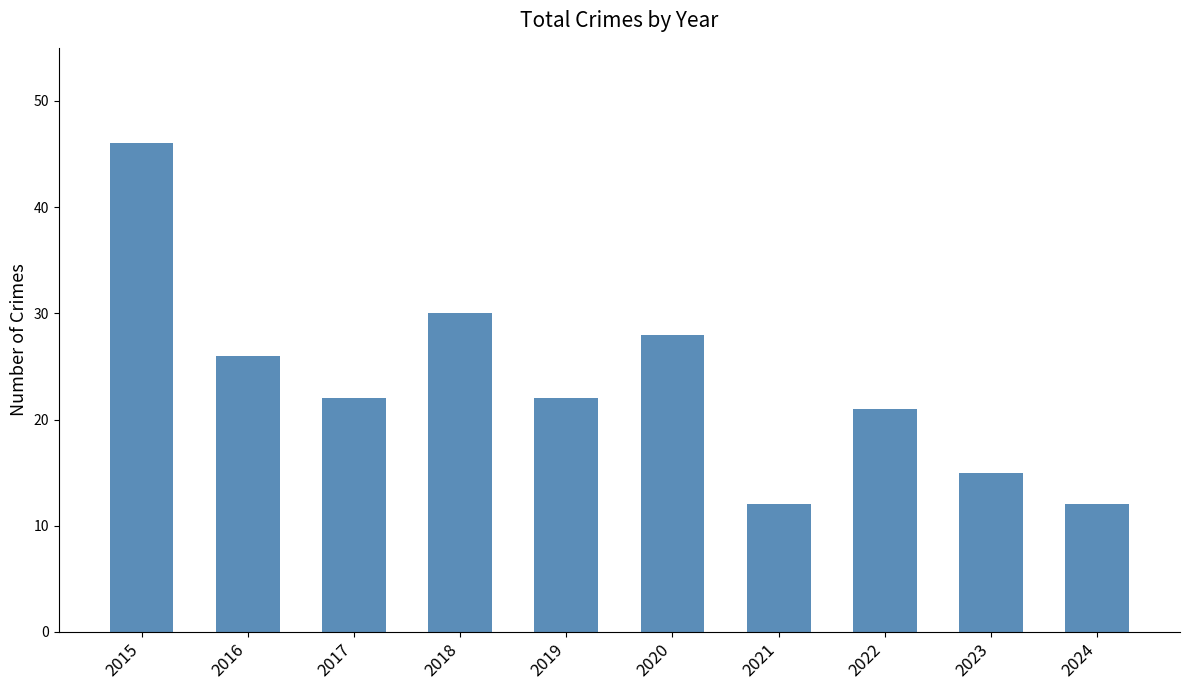

Reading left to right, what are all the values shown in this chart?

46	26	22	30	22	28	12	21	15	12